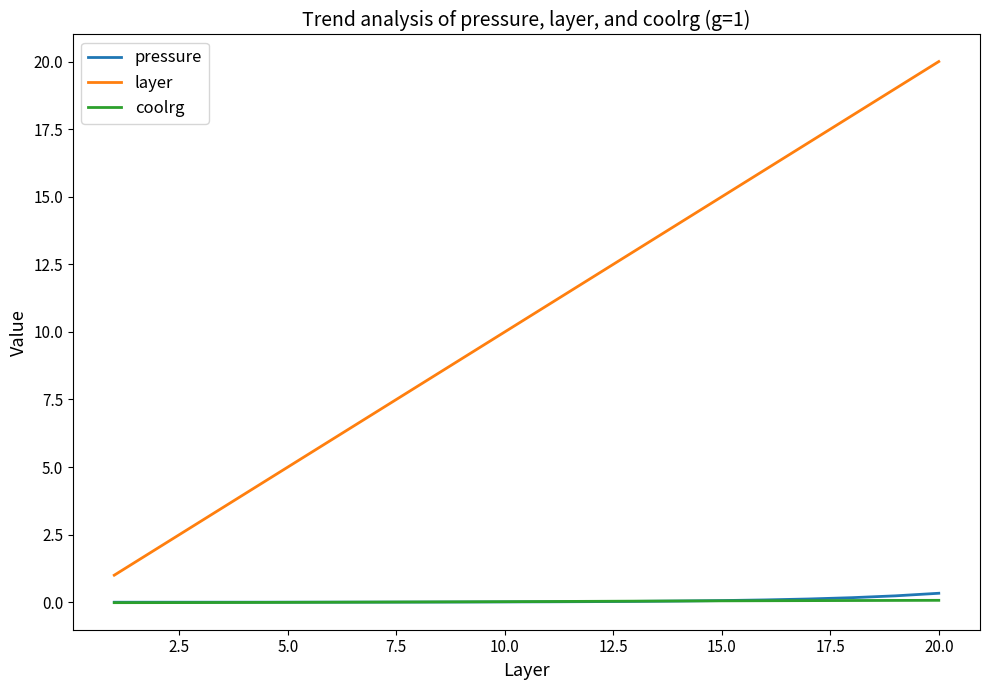

True or false: layer and pressure intersect in this chart.

False